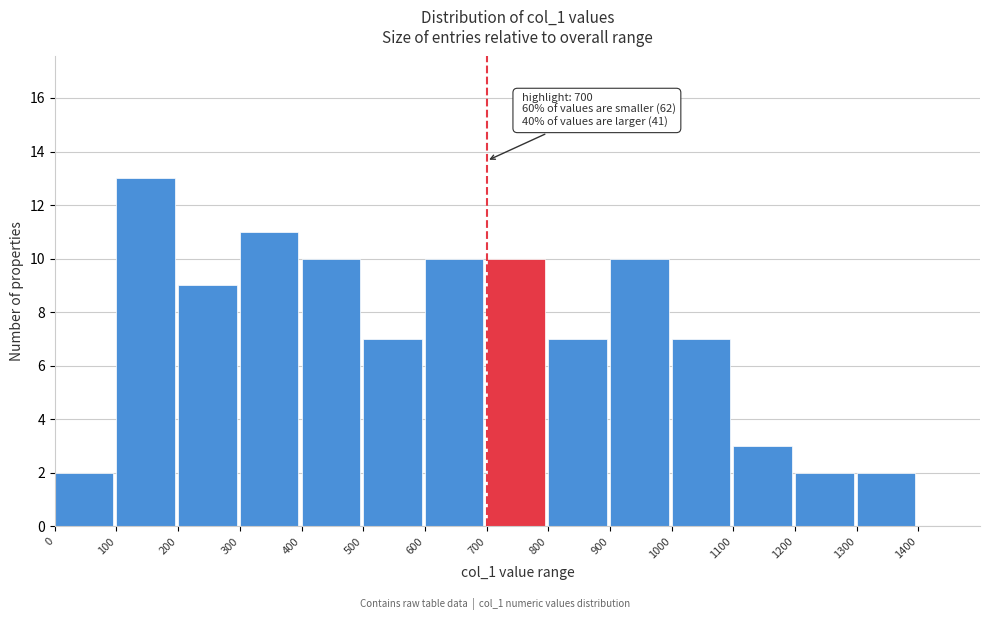

Which range on the x-axis has the tallest bar?

100 to 200